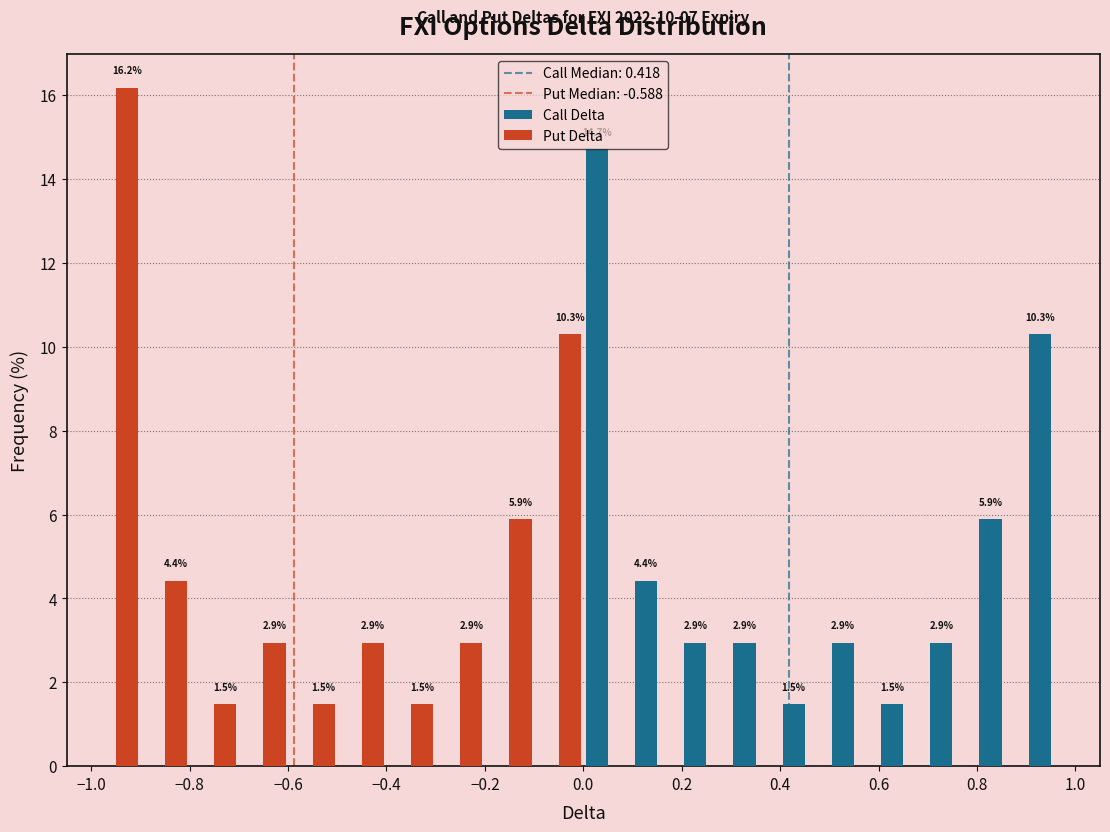

In the Put Delta series, which range on the x-axis has the tallest bar?

-1.0 to -0.9